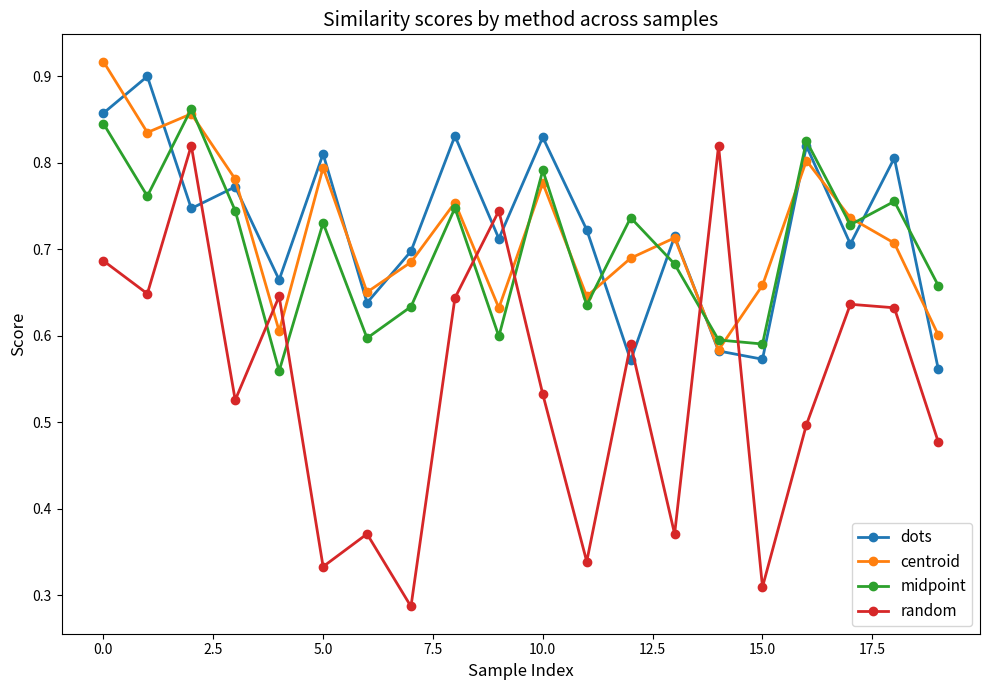

What is the sum of all midpoint values?

14.1